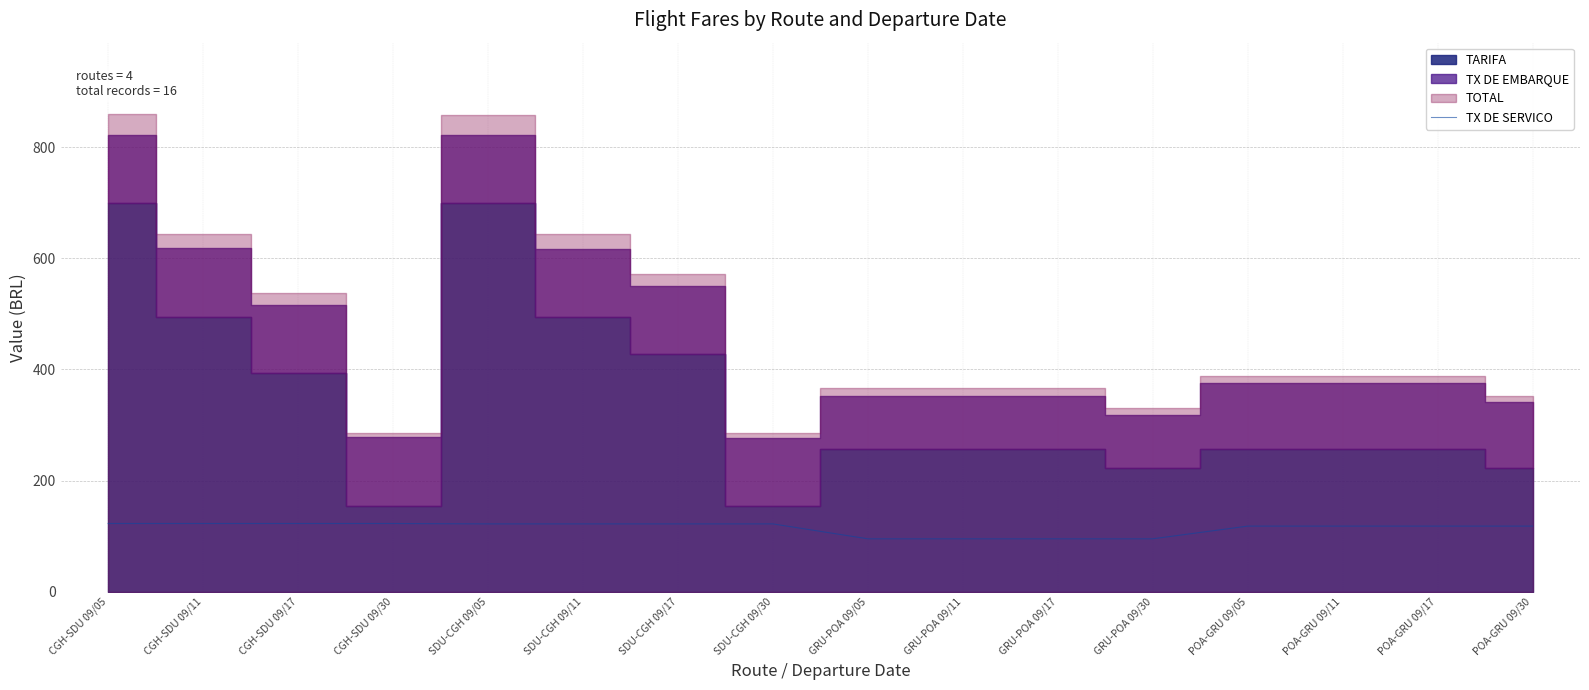

The TX DE SERVICO series shows 118.2 at POA-GRU 09/30. True or false?

True